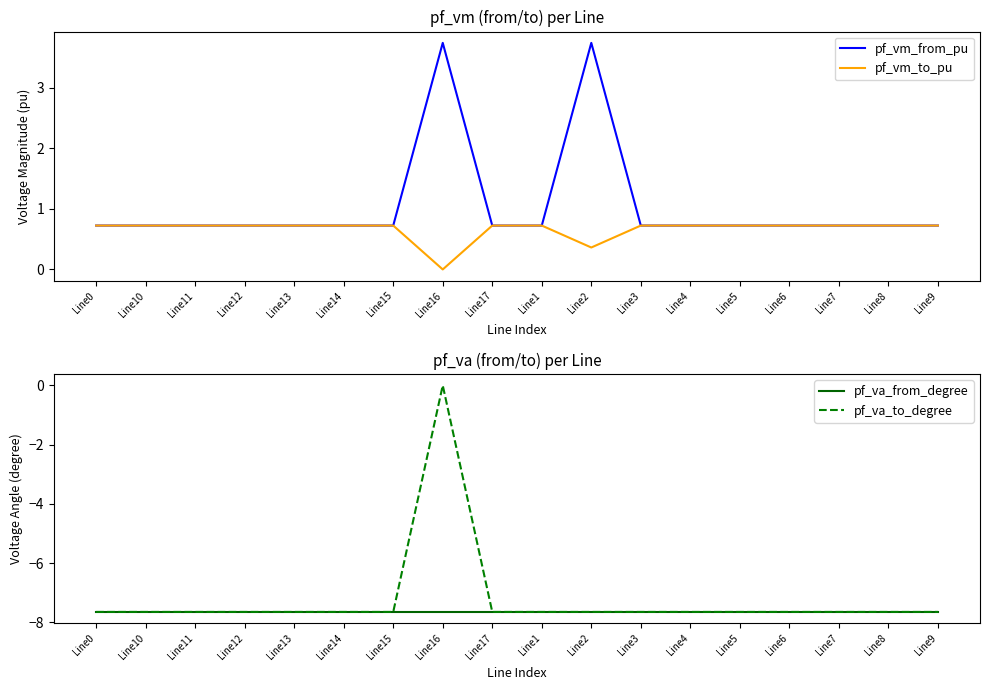

True or false: pf_va_to_degree has a value of -13.5 at Line11.

False